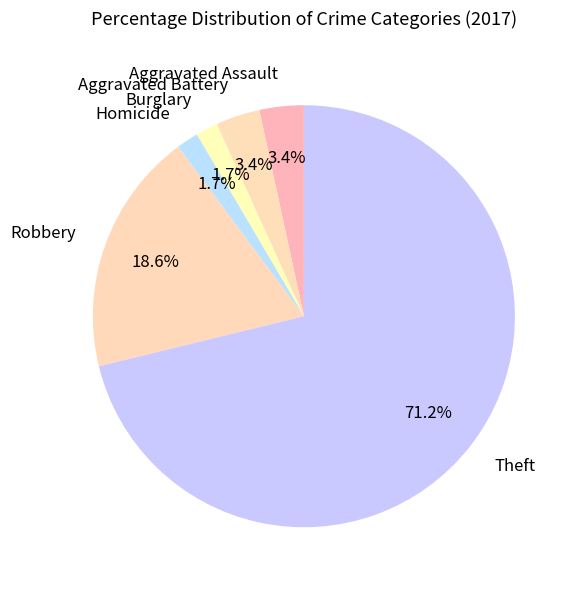

Does Theft represent more than half of the total?

Yes